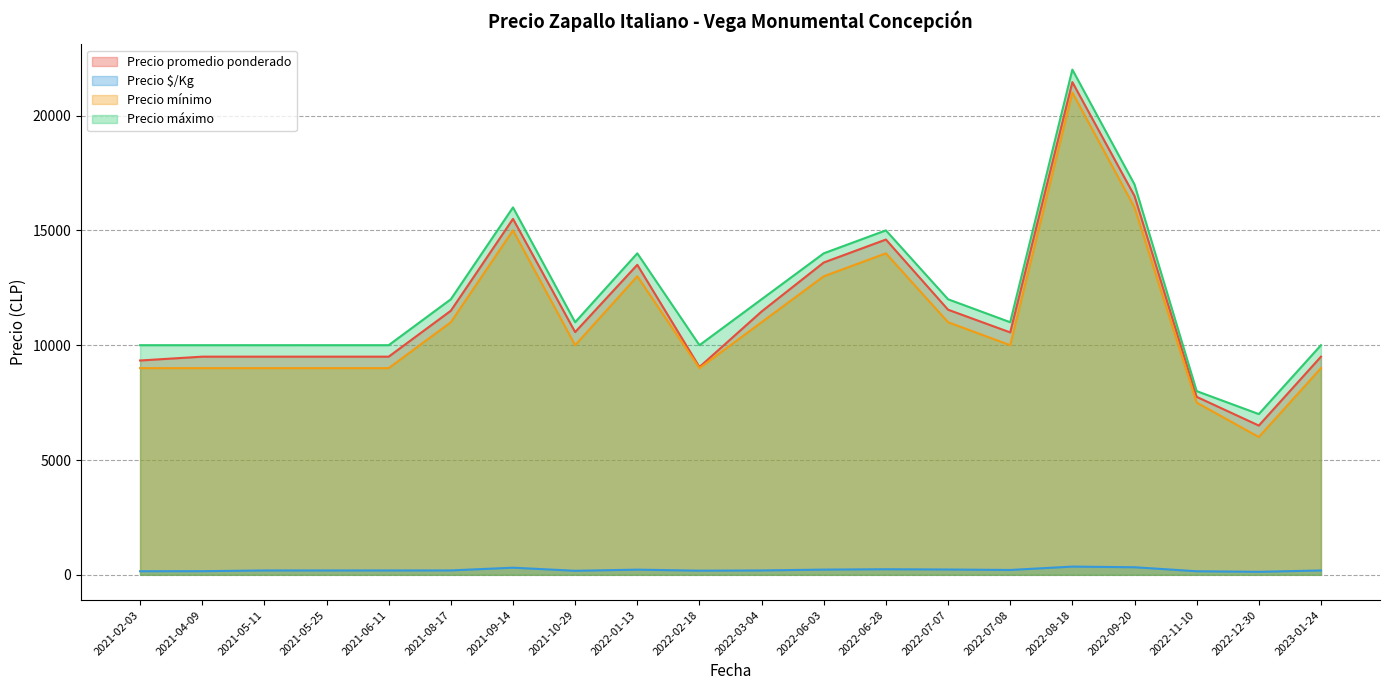

What is the maximum value shown in the chart?

22000